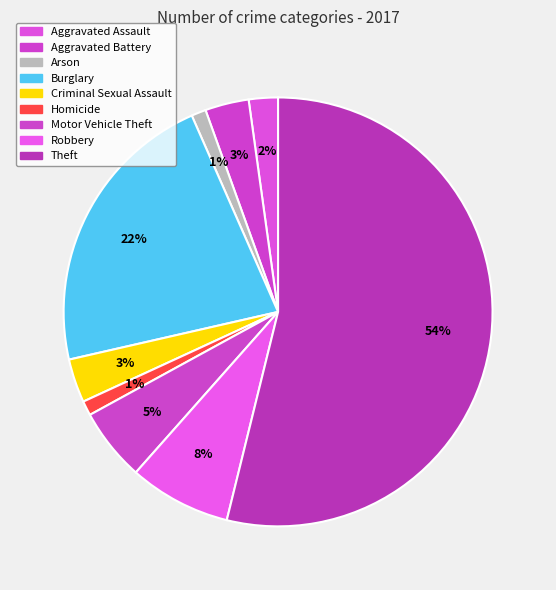

Rank the categories by value from lowest to highest.

Arson, Homicide, Aggravated Assault, Aggravated Battery, Criminal Sexual Assault, Motor Vehicle Theft, Robbery, Burglary, Theft